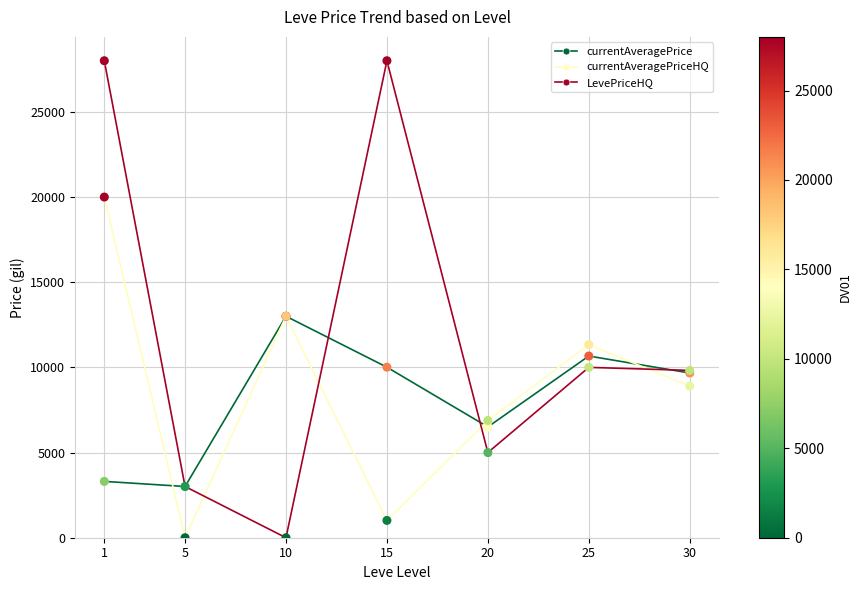

Is the value of LevePriceHQ at 15 greater than the value of currentAveragePrice at 20?

Yes